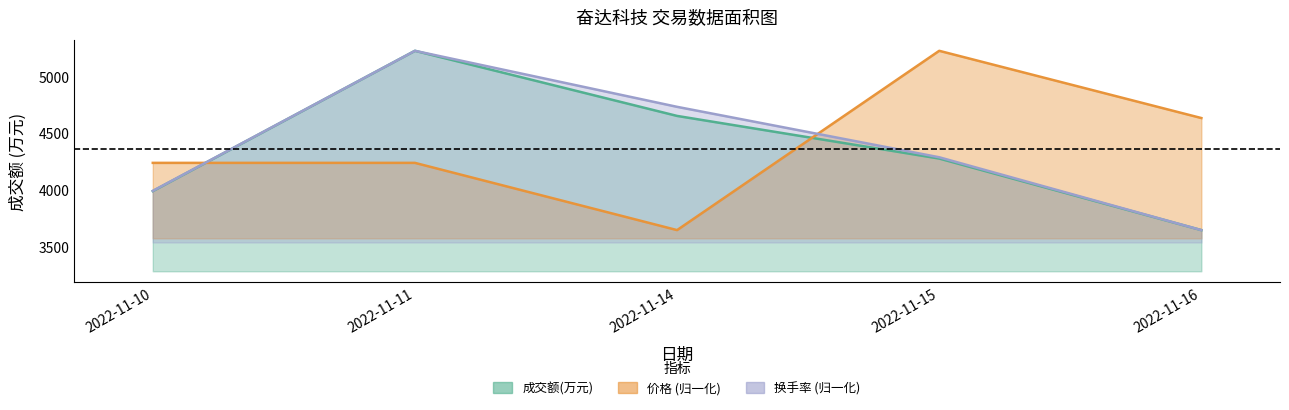

Between which two adjacent categories do 换手率 and 价格 first intersect?

2022-11-10 and 2022-11-11